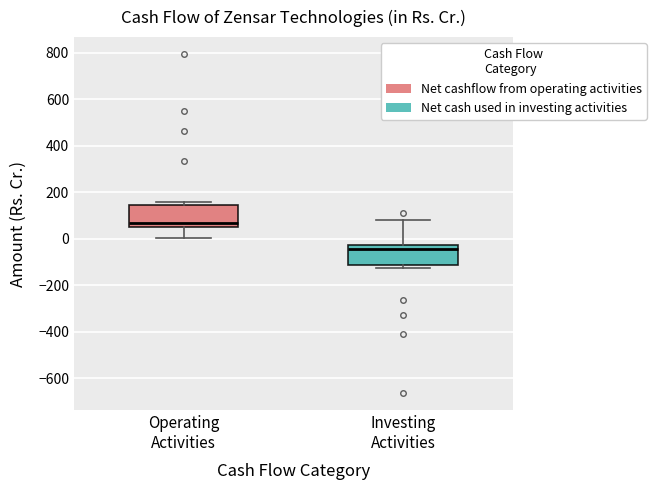

Reading left to right, transcribe this box plot: for each box, give where its median line is, the range the box spans, and where its two whiskers end, as read against the y-axis. The values are not printed on the chart, so give them approximately, as read against the axis.

Operating Activities: median 60 (just above the box's lower edge), box 60 to 140, whiskers 0 to 160
Investing Activities: median -40, box -120 to -20, whiskers -120 (just below the box's lower edge) to 80